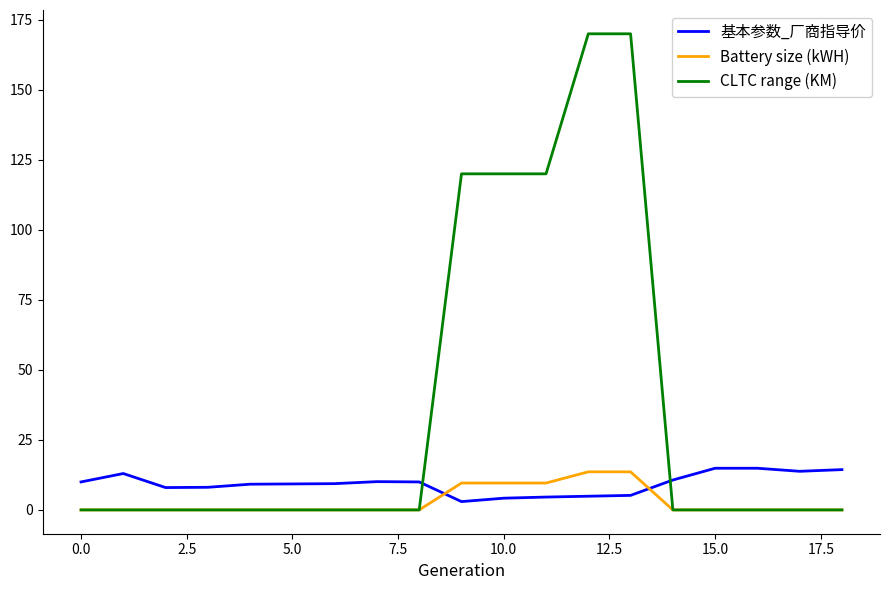

Which series has the largest range (max minus min)?

CLTC range (KM)